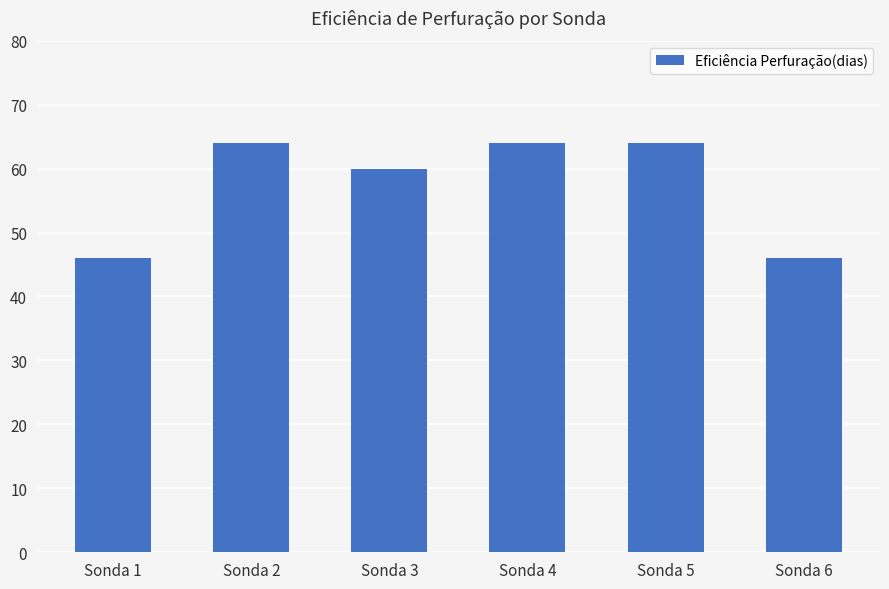

Reading left to right, what are all the values shown in this chart?

46	64	60	64	64	46